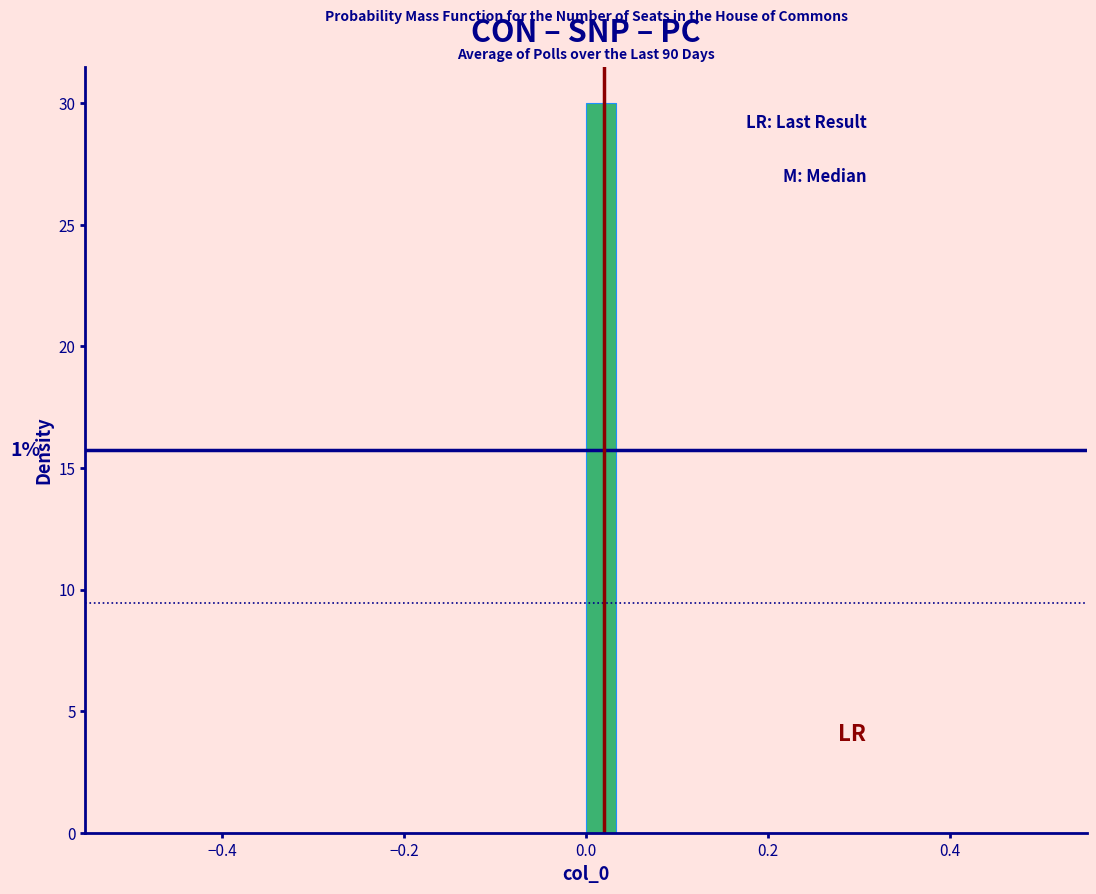

Read against the x-axis, roughly where is the centre of the tallest bar?

0.02